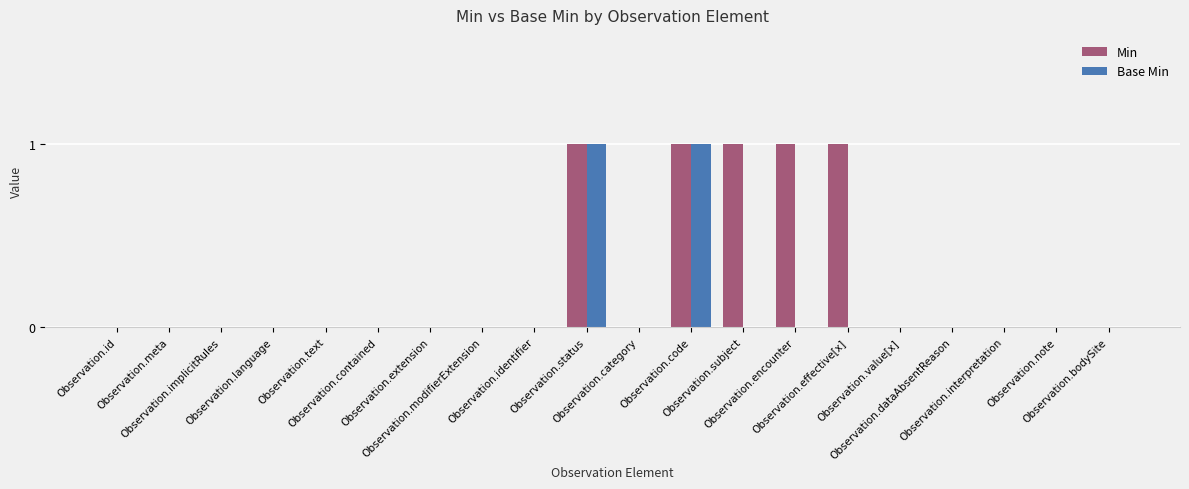

Reading left to right, what are all the values shown in this chart?

Min: 0	0	0	0	0	0	0	0	0	1	0	1	1	1	1	0	0	0	0	0
Base Min: 0	0	0	0	0	0	0	0	0	1	0	1	0	0	0	0	0	0	0	0